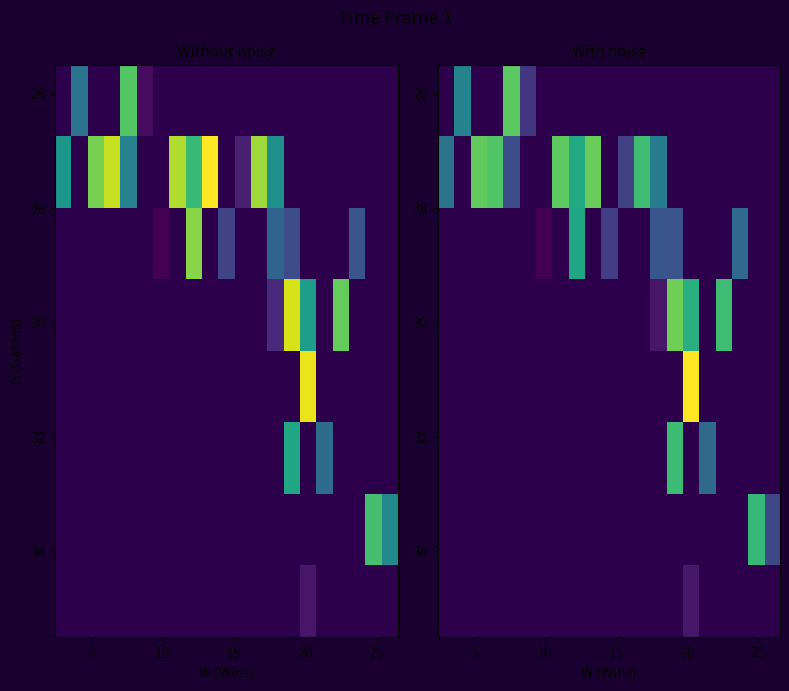

Between 16 and 12, which is larger?

12